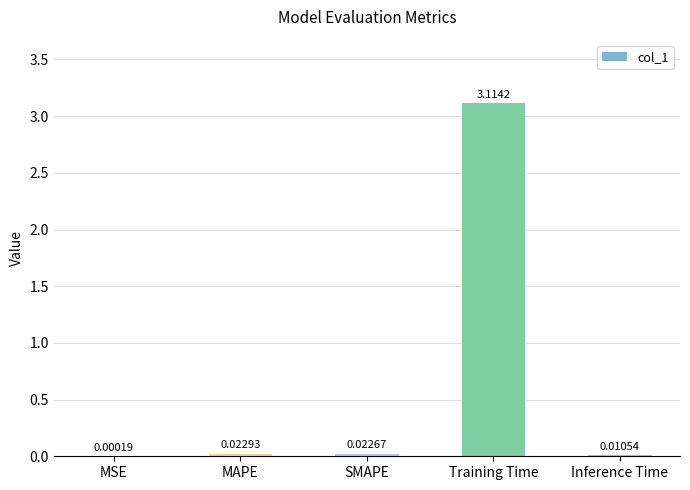

At which category does the chart reach its peak across all series?

Training Time